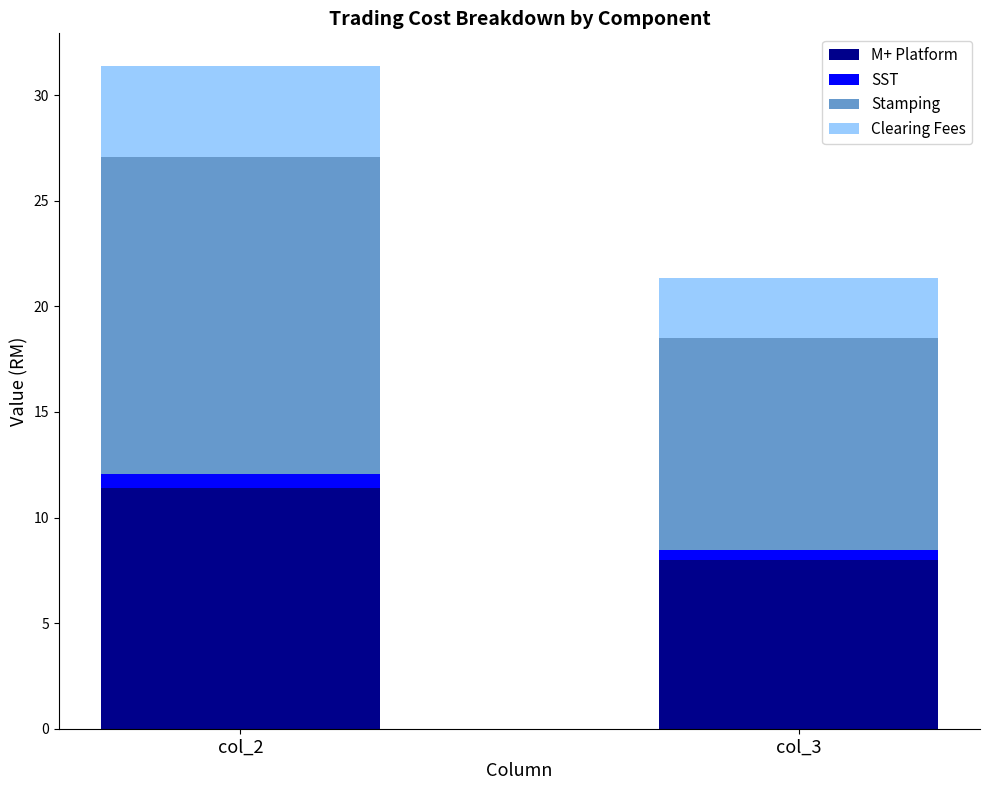

Which category has the lowest value in the M+ Platform series?

col_3